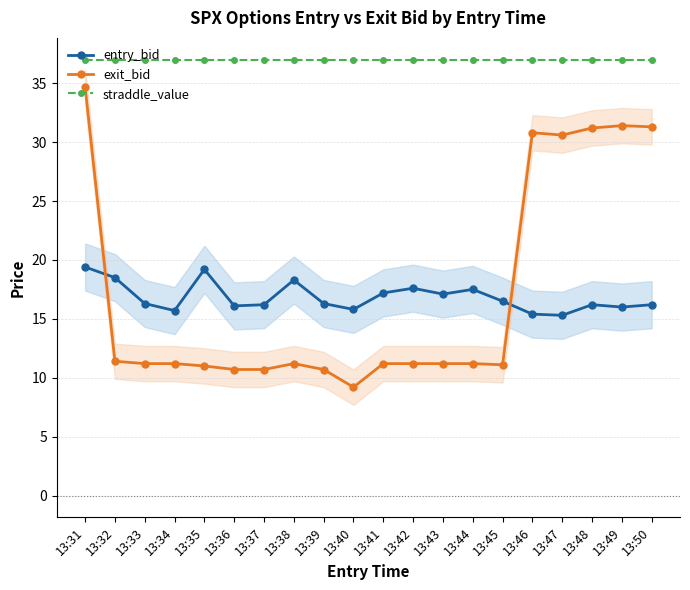

How many intersections are there between entry_bid and exit_bid?

2